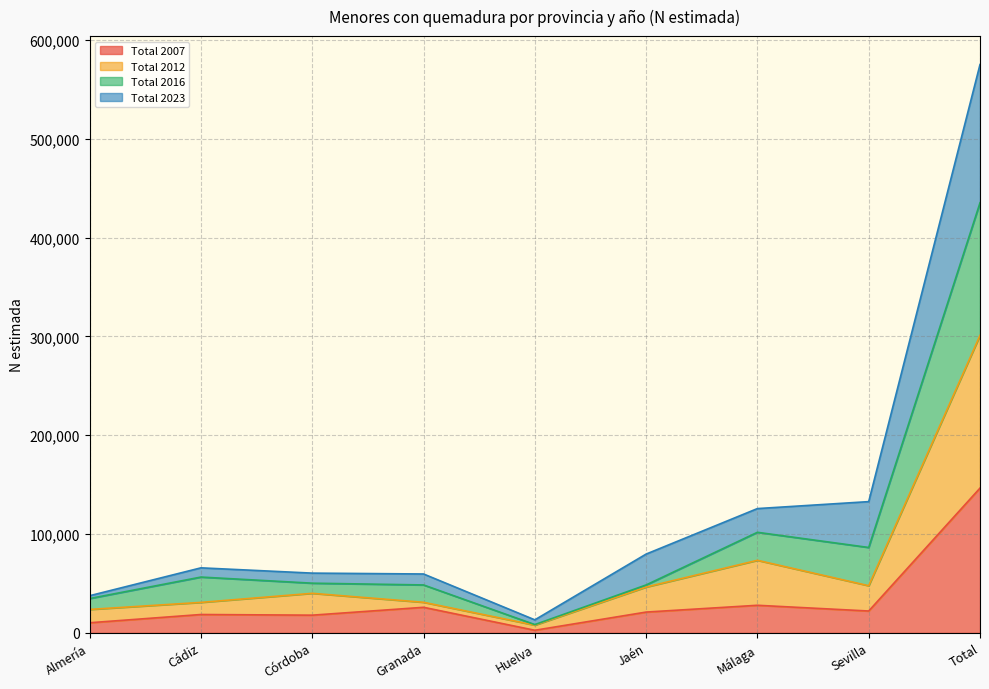

Reading left to right, transcribe all the data shown in this chart.

Total 2007: Almería=10264	Cádiz=18605	Córdoba=17935	Granada=25894	Huelva=2662	Jaén=21068	Málaga=27939	Sevilla=22140	Total=146507
Total 2012: Almería=23738	Cádiz=30860	Córdoba=40041	Granada=30971	Huelva=7838	Jaén=46391	Málaga=73441	Sevilla=47728	Total=301008
Total 2016: Almería=34769	Cádiz=56494	Córdoba=50303	Granada=48517	Huelva=8408	Jaén=48509	Málaga=101779	Sevilla=86421	Total=435199
Total 2023: Almería=37622	Cádiz=65819	Córdoba=60485	Granada=59606	Huelva=13203	Jaén=79746	Málaga=125785	Sevilla=132825	Total=575091